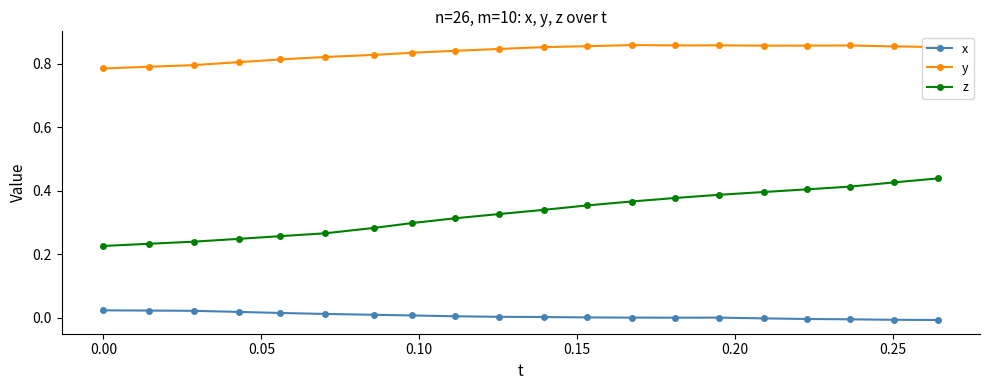

Rank the series by their maximum value, from lowest to highest.

x, z, y